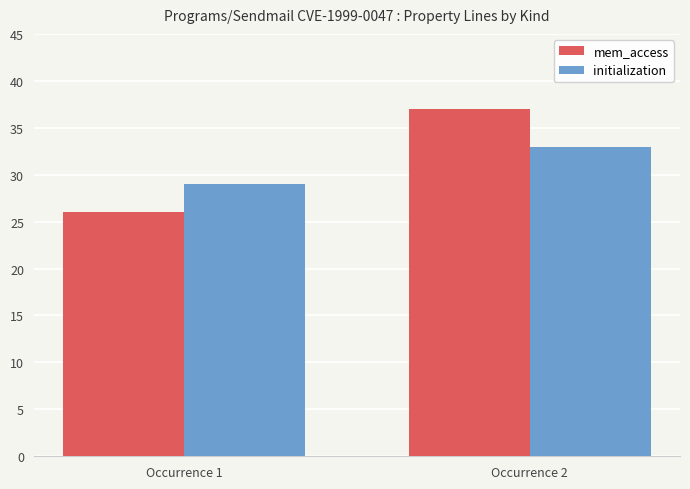

Is the value of initialization at Occurrence 2 greater than the value of mem_access at Occurrence 2?

No